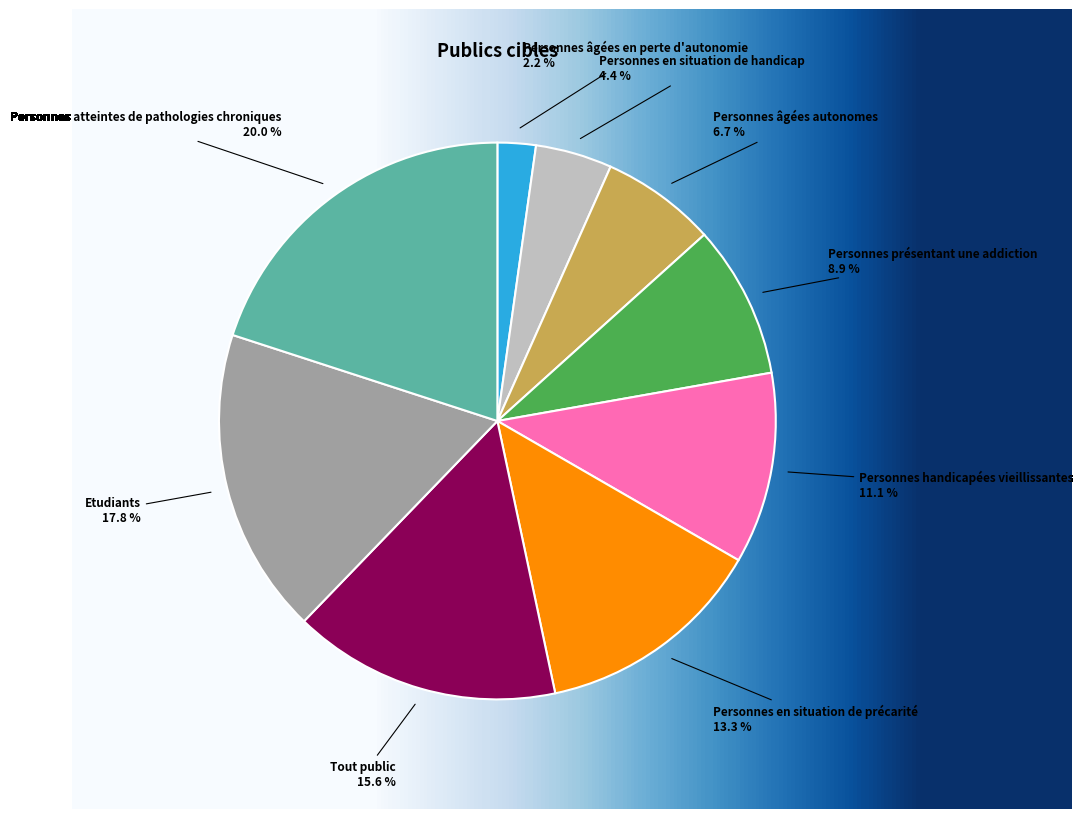

True or false: Personnes âgées en perte d'autonomie accounts for 2% of the total.

True